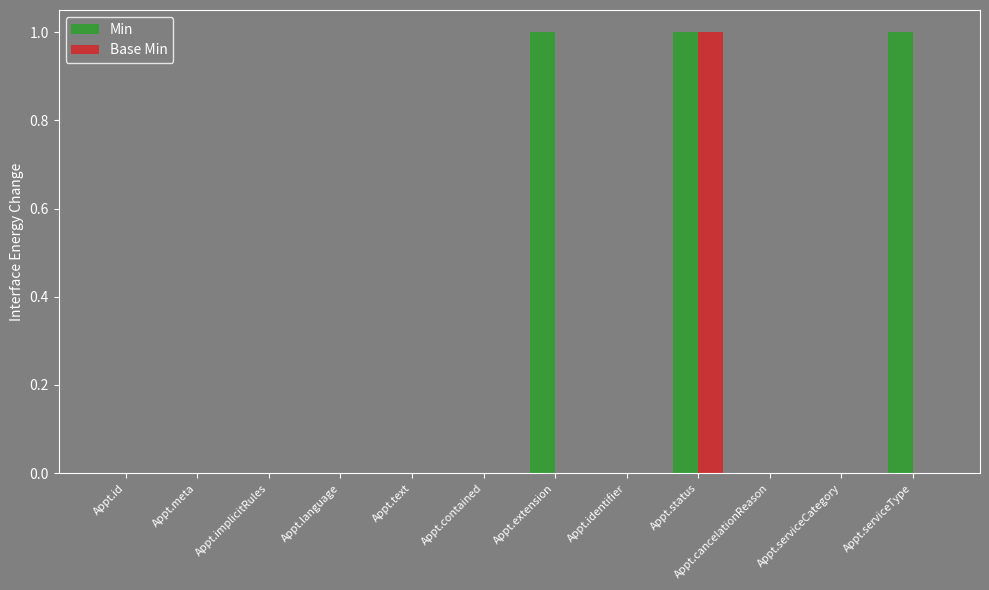

What is the sum of all Min values?

3